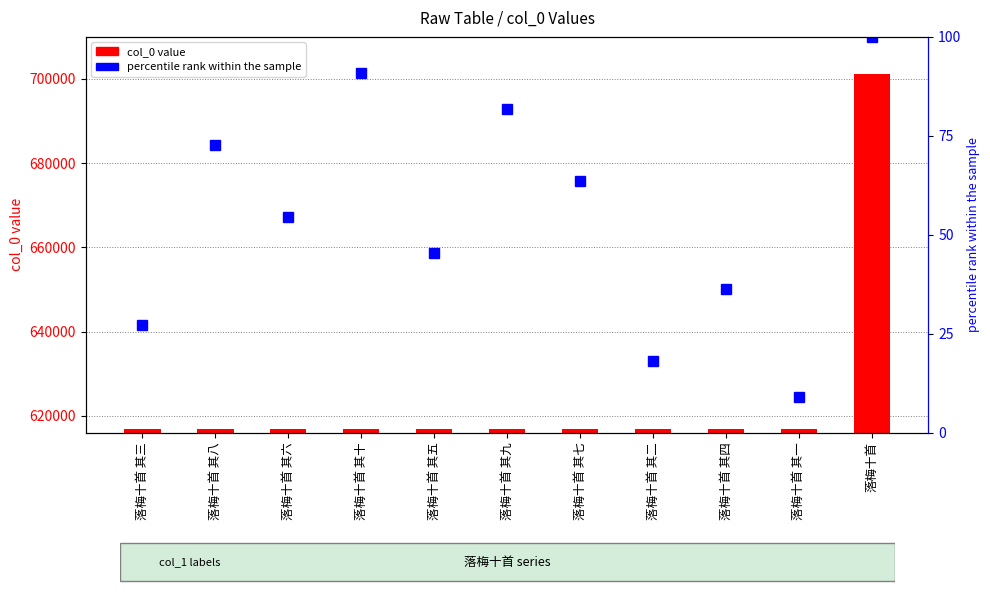

What is the label of the 3rd bar from the left?

落梅十首 其六